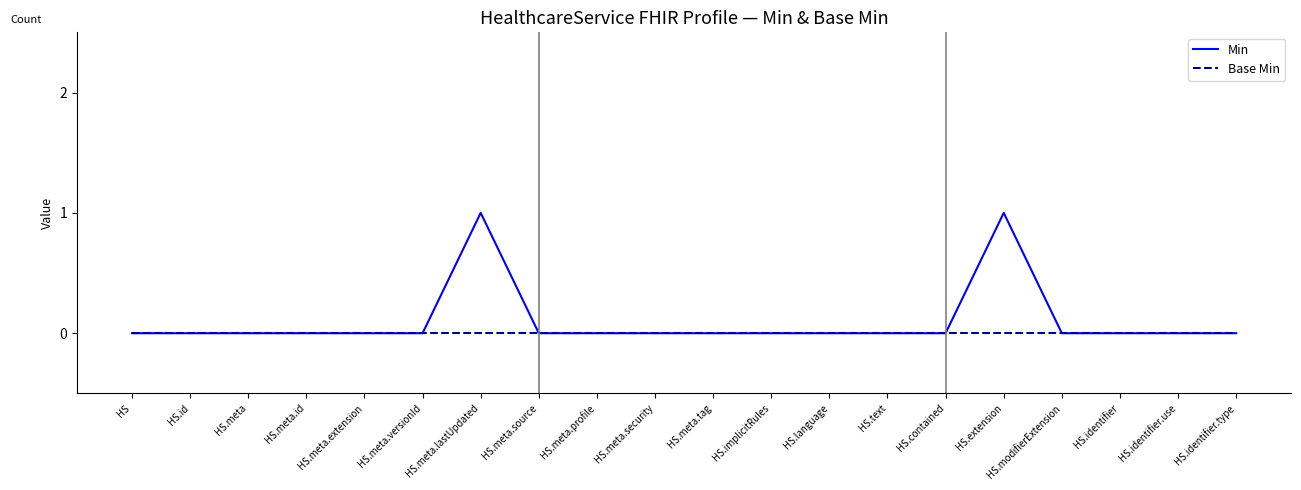

List the series in order of their peak value, lowest first.

Base Min, Min